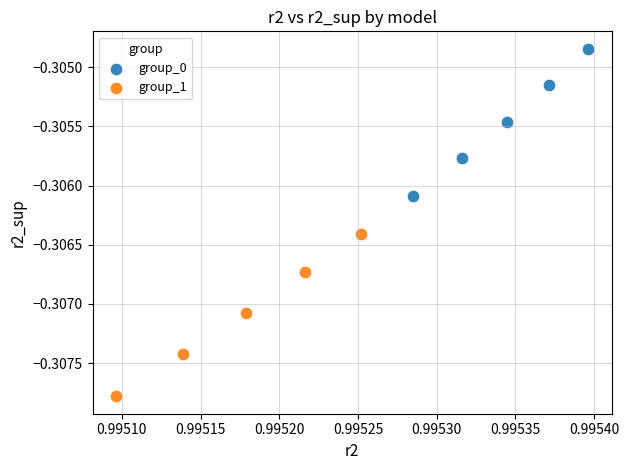

Which series contains the lowest Y value?

group_1